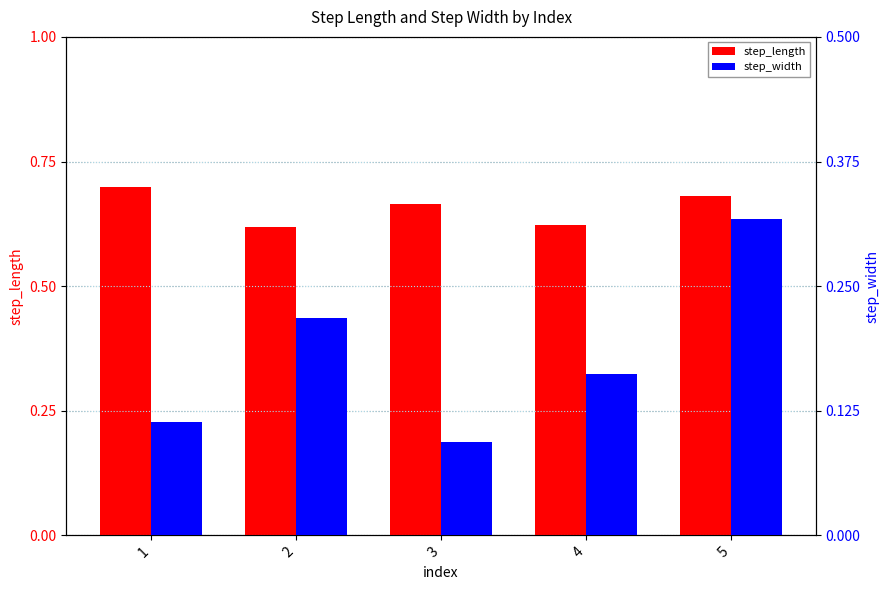

How many groups of bars are there?

5